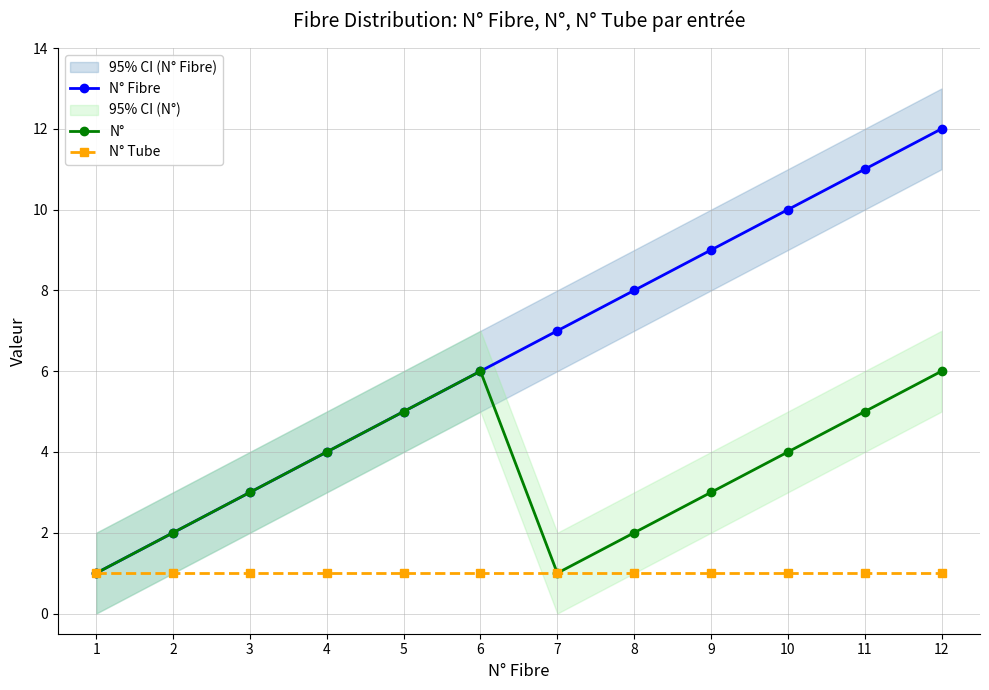

Does the chart display data point markers on the line(s)?

Yes